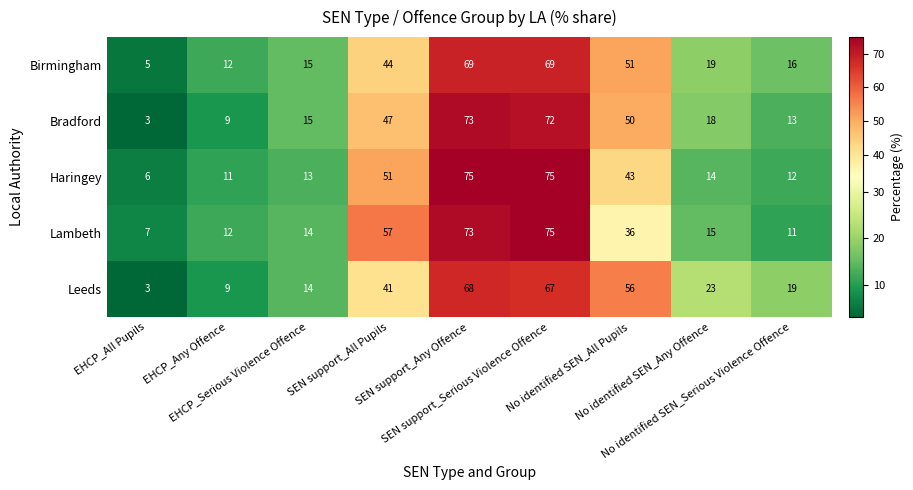

Which series has the widest spread of values?

Bradford